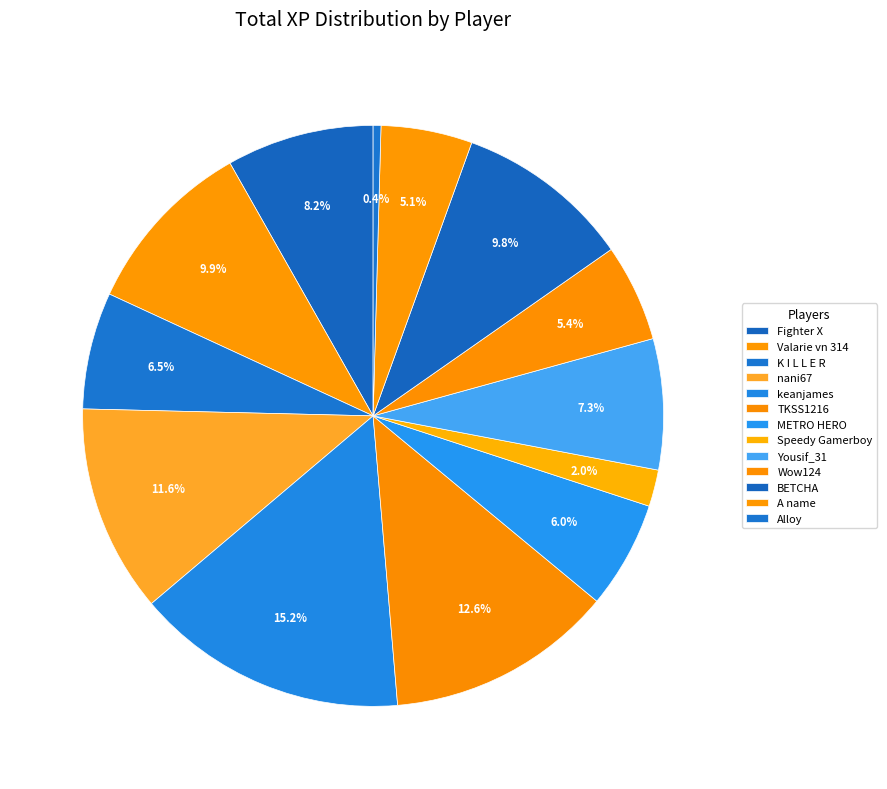

Between Yousif_31 and keanjames, which is larger?

keanjames